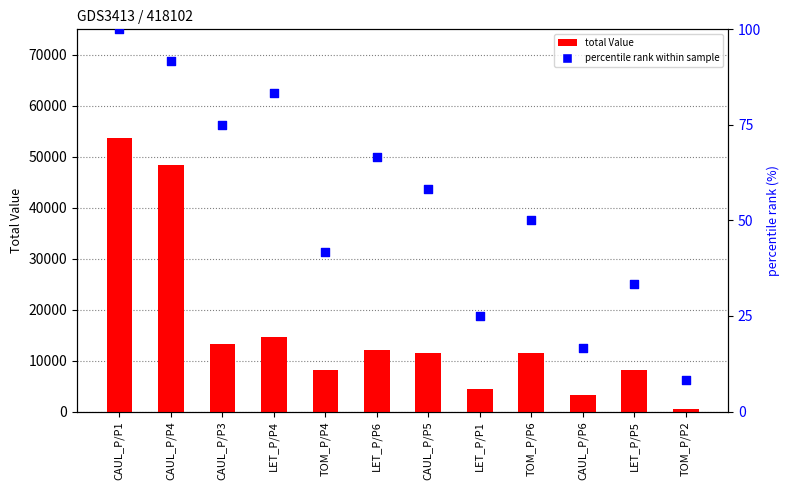

At which category is the sum across all series the highest?

CAUL_P/P1